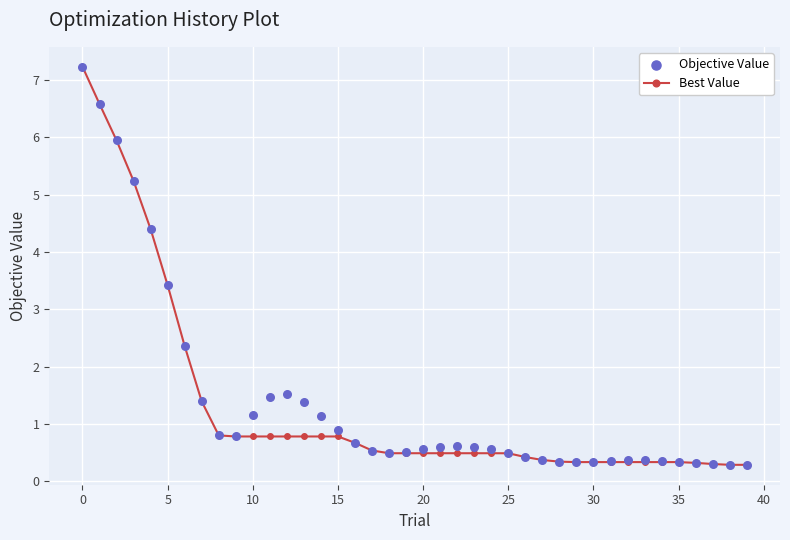

What is the total value across all series at 32?

0.7